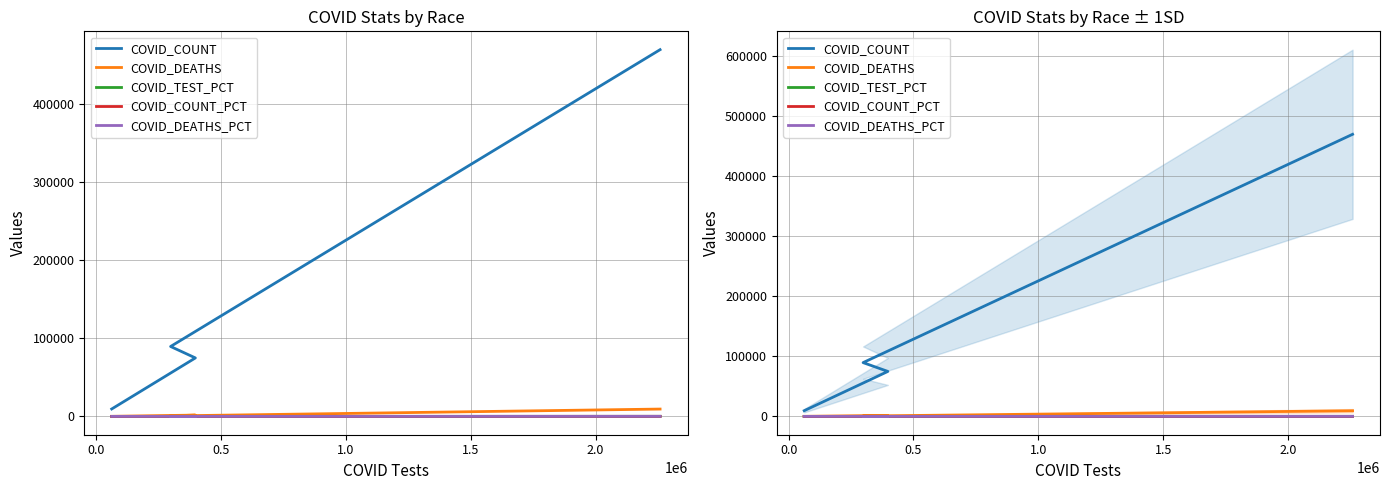

The COVID_TEST_PCT series shows 12.8 at 1.0. True or false?

False